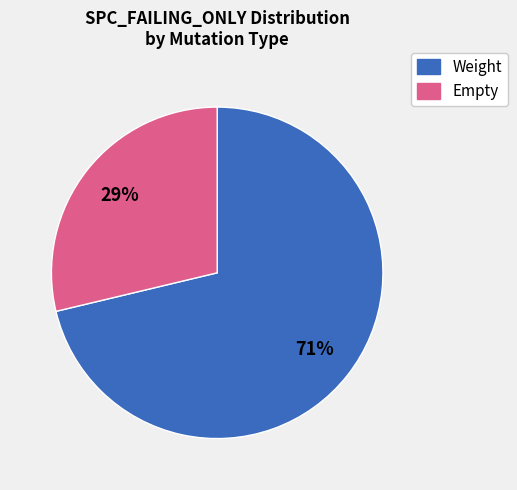

How many segments does this pie chart have?

2